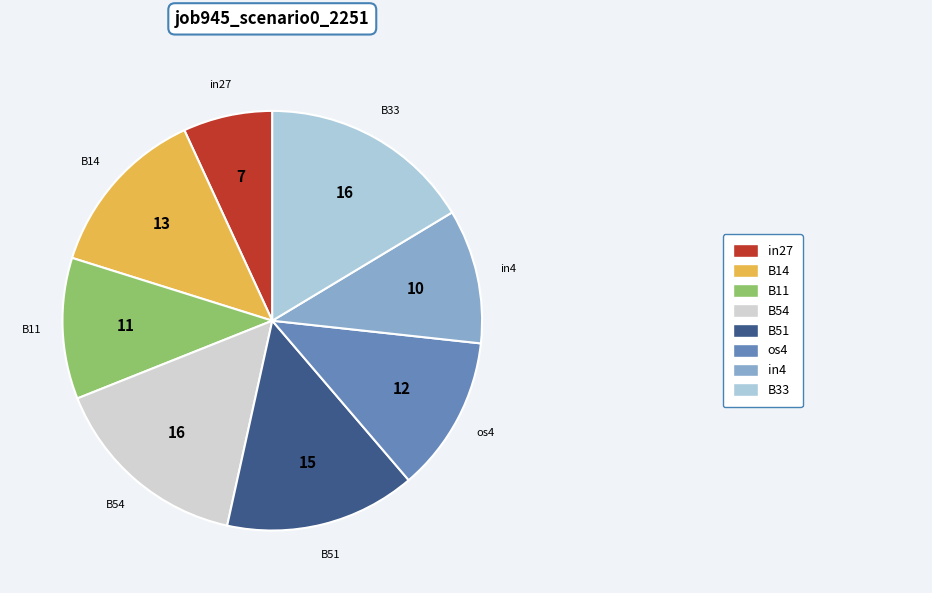

Is there a majority slice in this chart?

No